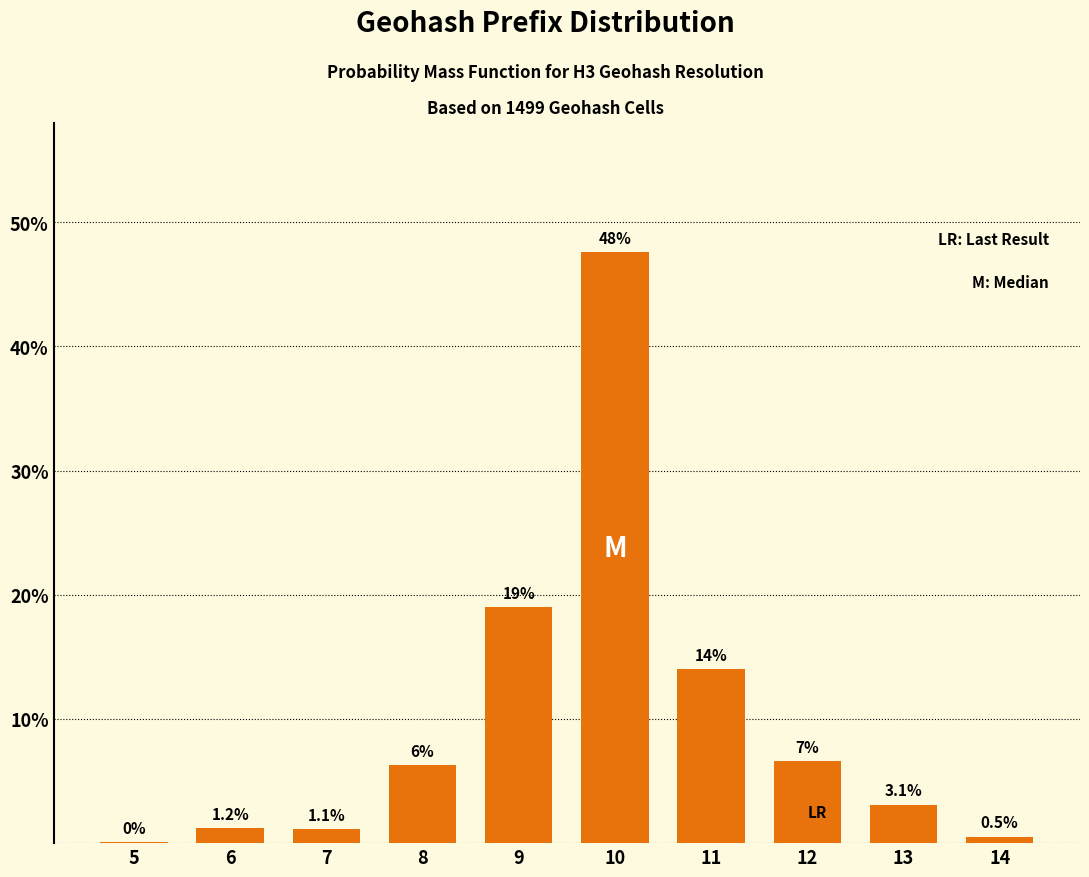

Between 7 and 8, which is larger?

8